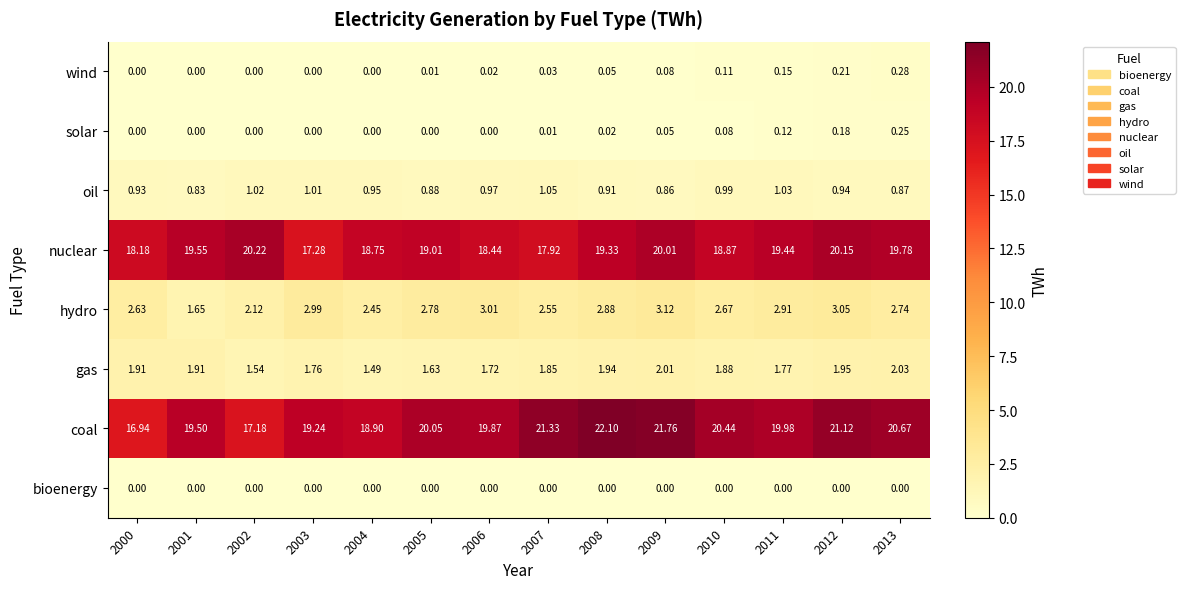

Which series changed the most between 2004 and 2013?

coal